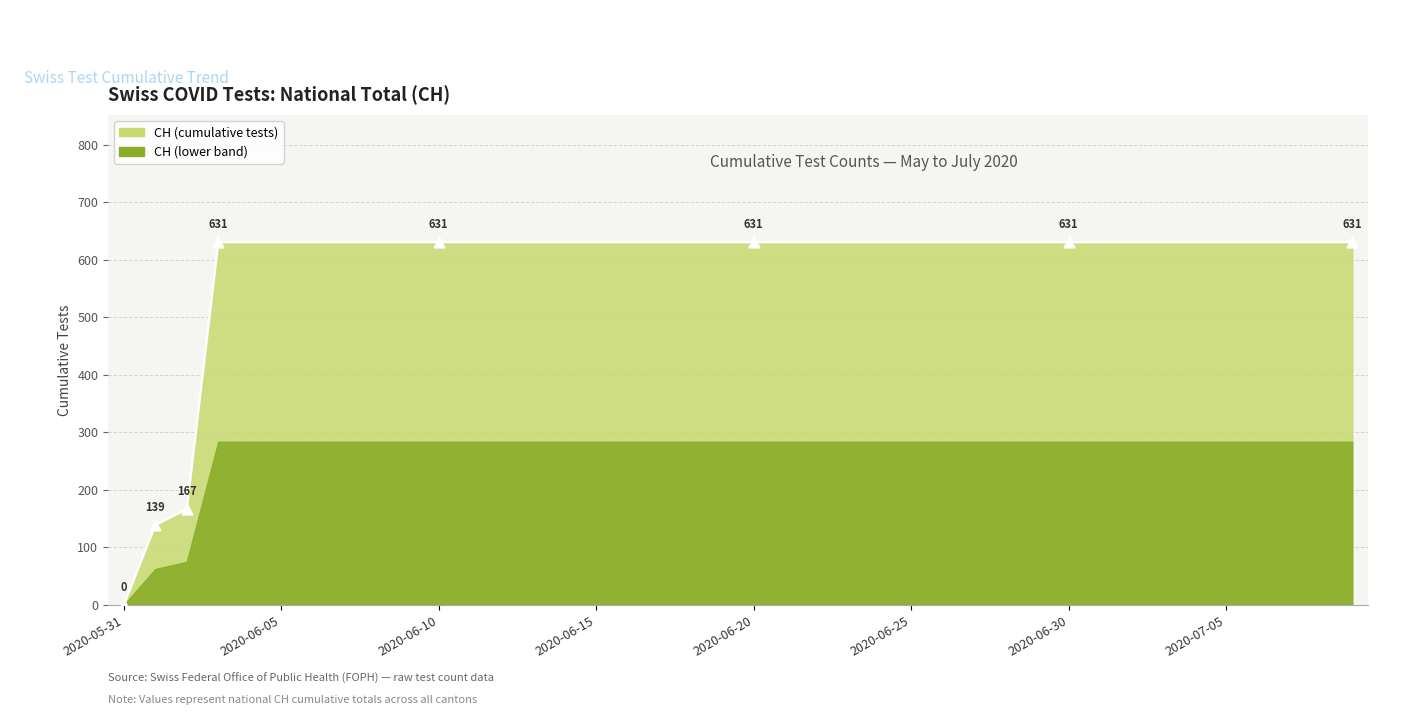

Between 2020-06-05 and 2020-06-04, which is larger?

2020-06-05